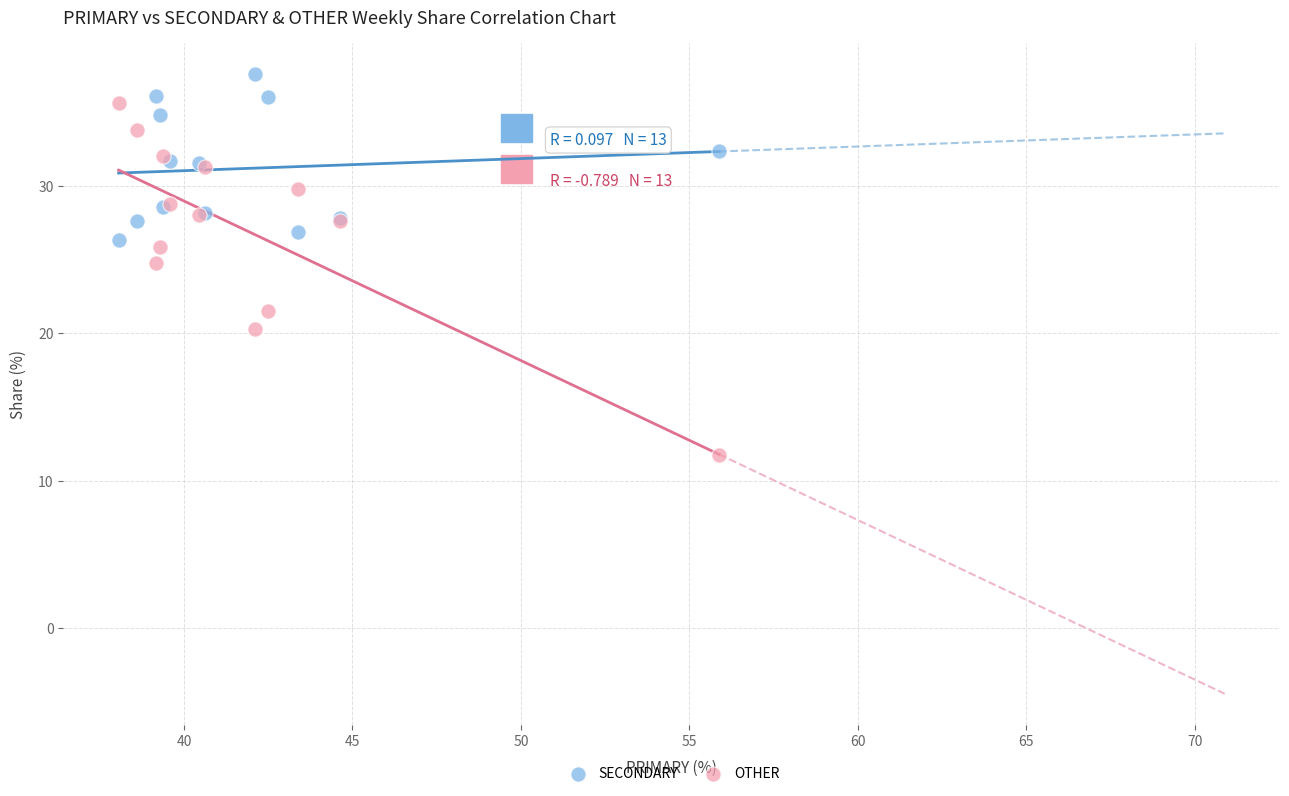

Which series contains the lowest Y value?

OTHER